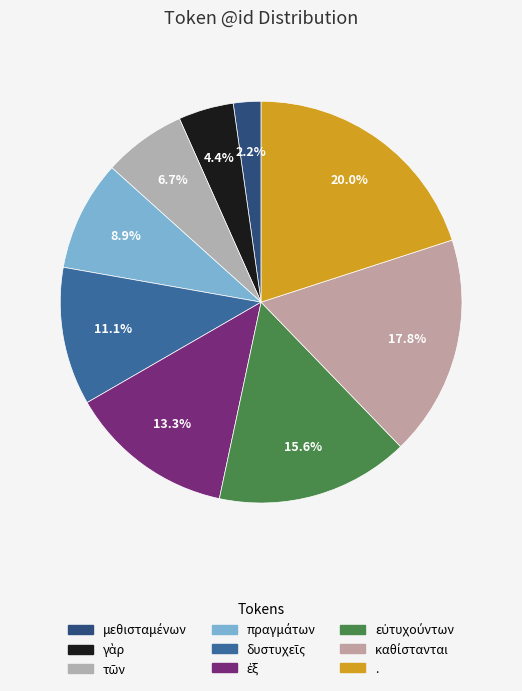

What portion of the pie excludes γὰρ?

95.6%